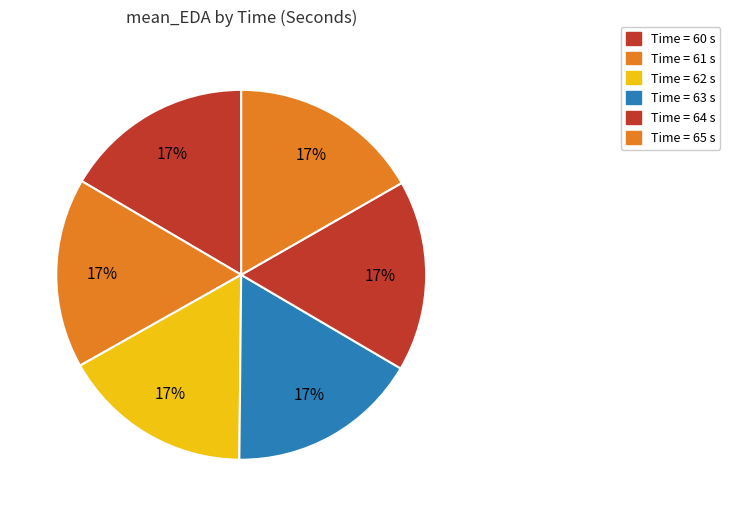

How many segments does this pie chart have?

6